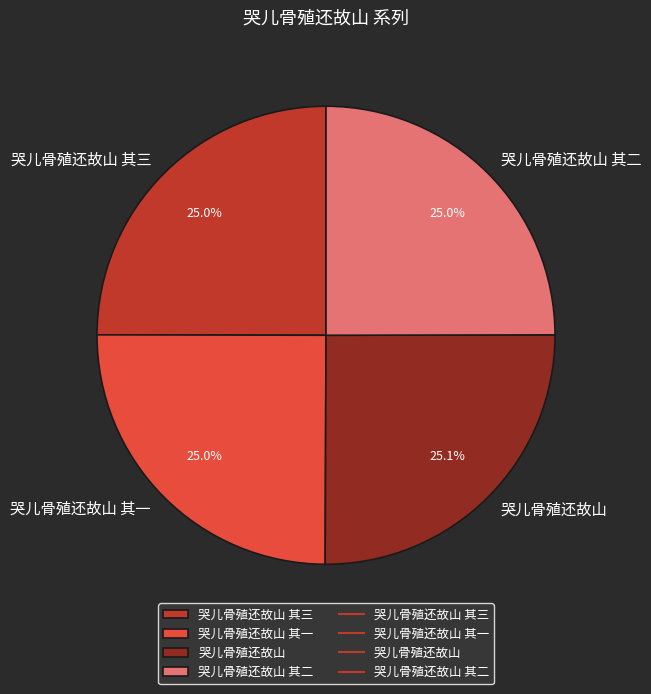

To the nearest percent, what portion does 哭儿骨殖还故山 represent?

25%